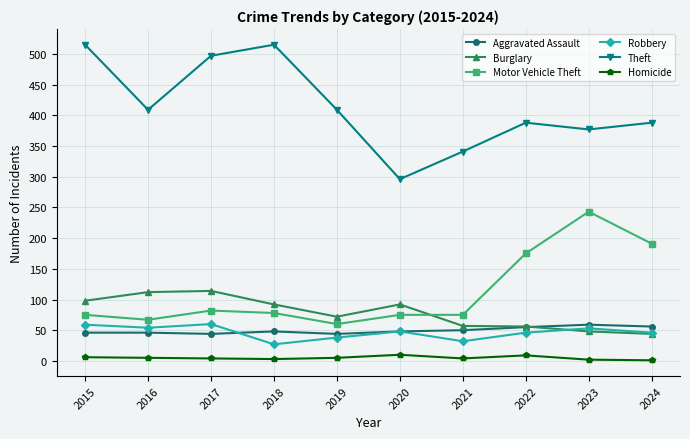

What are all the series names shown in the legend?

Aggravated Assault, Burglary, Motor Vehicle Theft, Robbery, Theft, Homicide